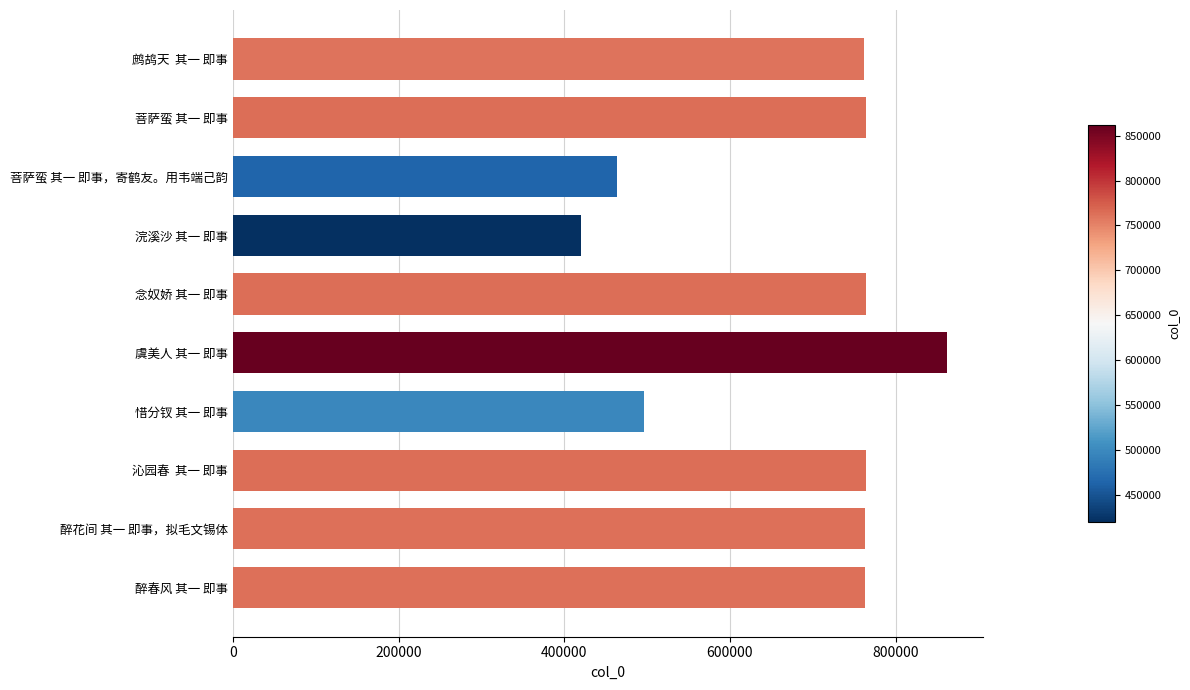

What is the sum of all values?

6823078